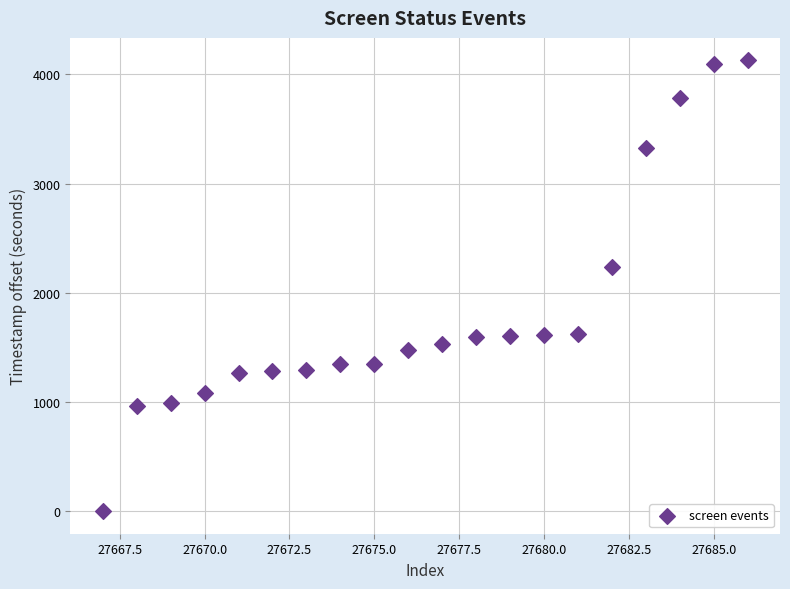

What Y value in the scatter plot is closest to 2063?

2239.5